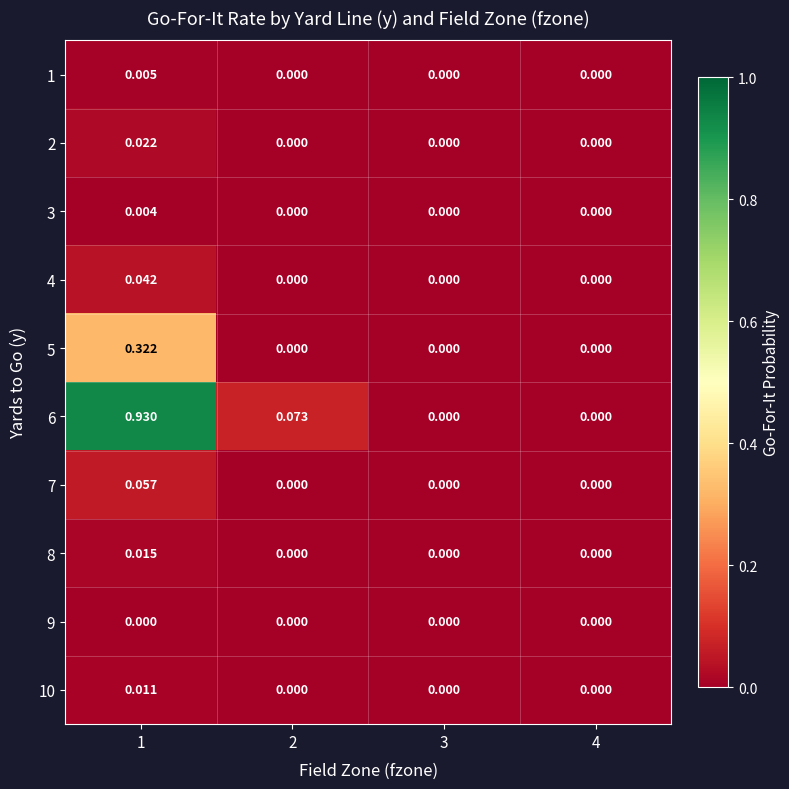

Reading left to right, list all the values displayed in this chart.

1: 1=0.0	2=0.0	3=0.0	4=0.0
2: 1=0.0	2=0.0	3=0.0	4=0.0
3: 1=0.0	2=0.0	3=0.0	4=0.0
4: 1=0.0	2=0.0	3=0.0	4=0.0
5: 1=0.3	2=0.0	3=0.0	4=0.0
6: 1=0.9	2=0.1	3=0.0	4=0.0
7: 1=0.1	2=0.0	3=0.0	4=0.0
8: 1=0.0	2=0.0	3=0.0	4=0.0
9: 1=0.0	2=0.0	3=0.0	4=0.0
10: 1=0.0	2=0.0	3=0.0	4=0.0